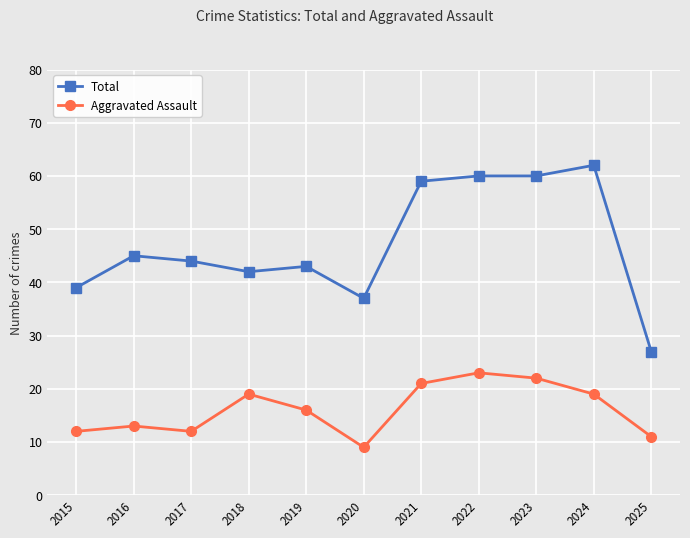

What is the difference between the maximum and second lowest values in the Aggravated Assault series?

12